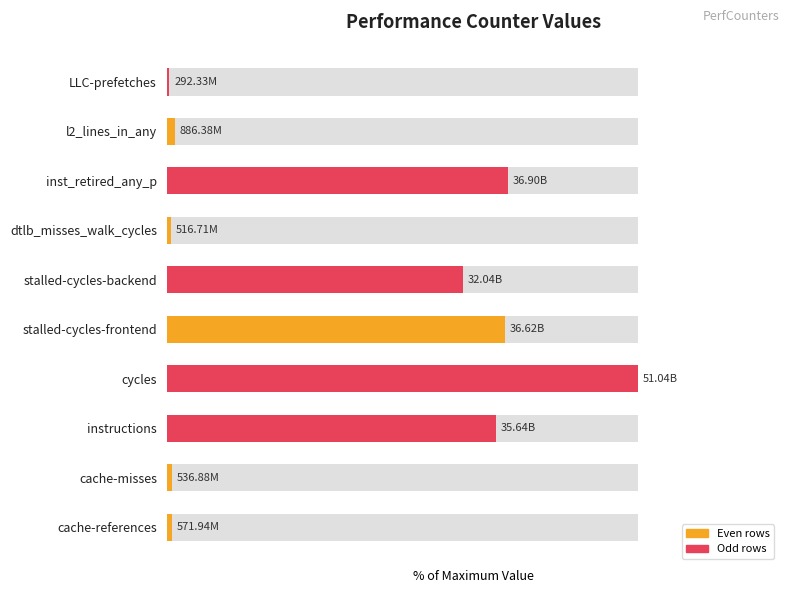

How many bars are there in total?

10